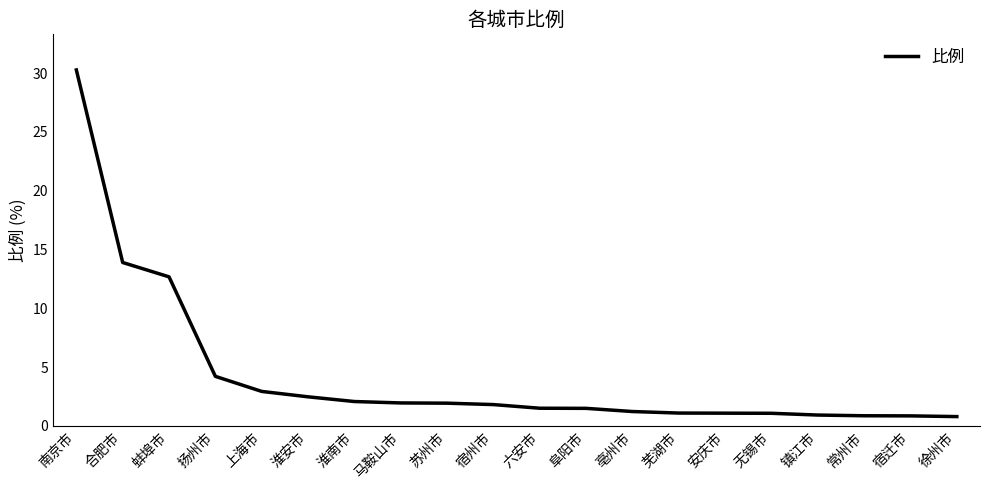

What is the difference between the values at 六安市 and 徐州市?

0.7